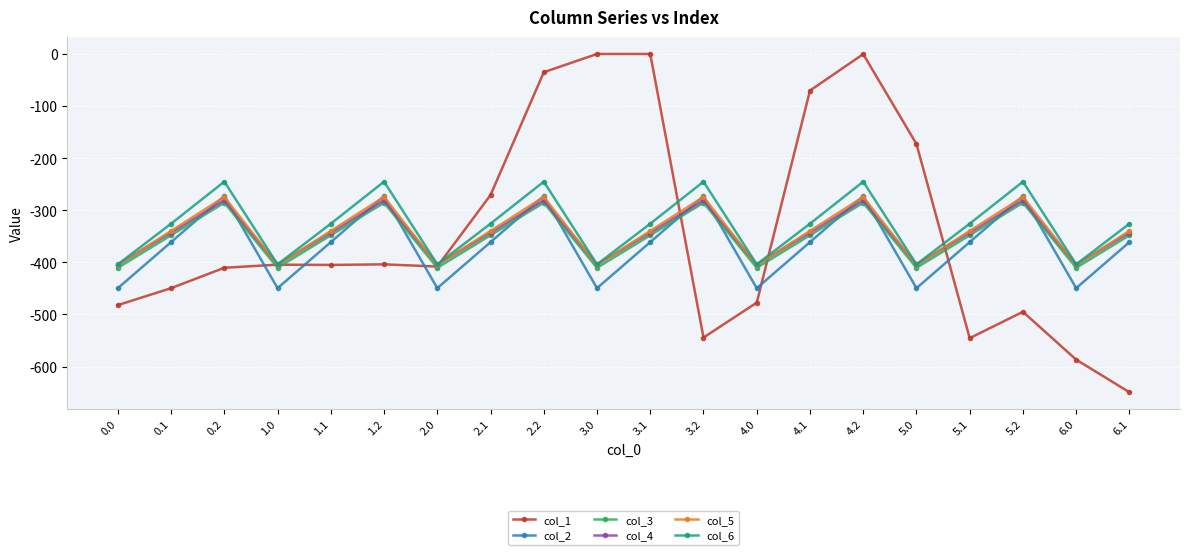

What is the minimum value shown in the chart?

-649.2